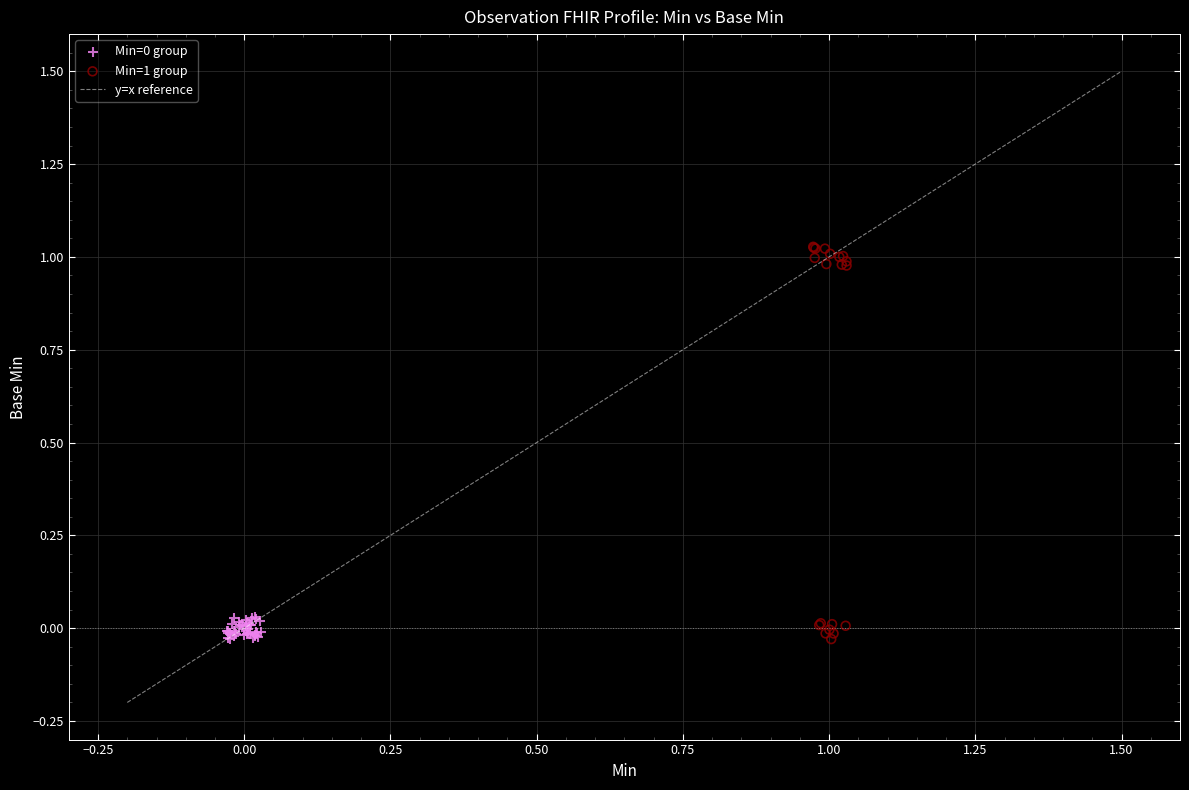

Which series reaches the maximum Y coordinate?

Min=1 group